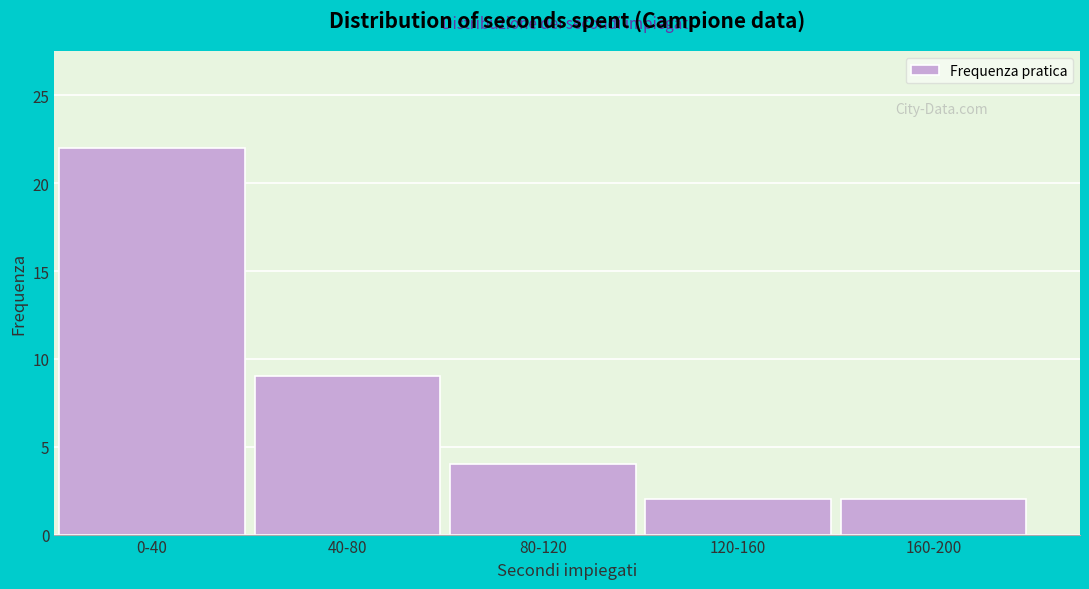

Reading right to left, what are all the values shown in this chart?

160-200=2	120-160=2	80-120=4	40-80=9	0-40=22